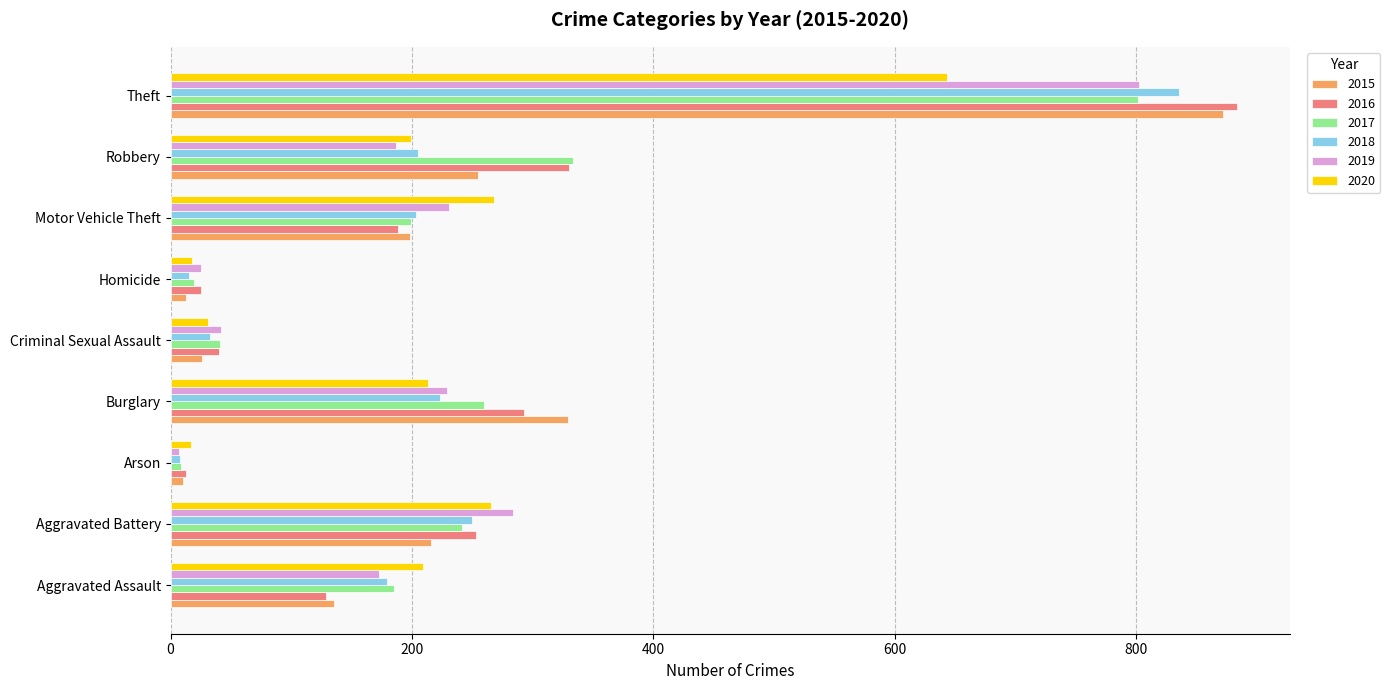

What is the difference between the 2018 values at Motor Vehicle Theft and Aggravated Battery?

47